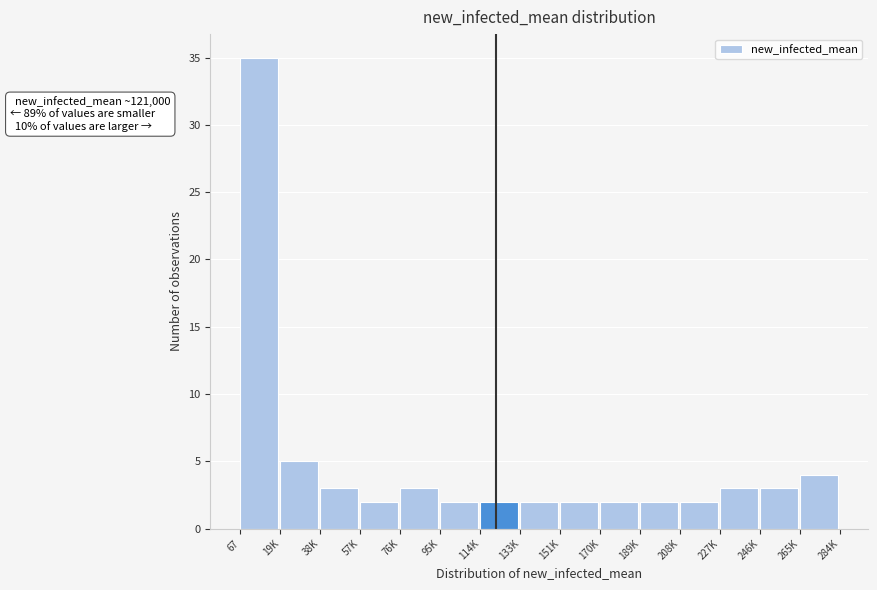

Reading left to right, list all the values displayed in this chart.

67=35	19K=5	38K=3	57K=2	76K=3	95K=2	114K=2	133K=2	151K=2	170K=2	189K=2	208K=2	227K=3	246K=3	265K=4